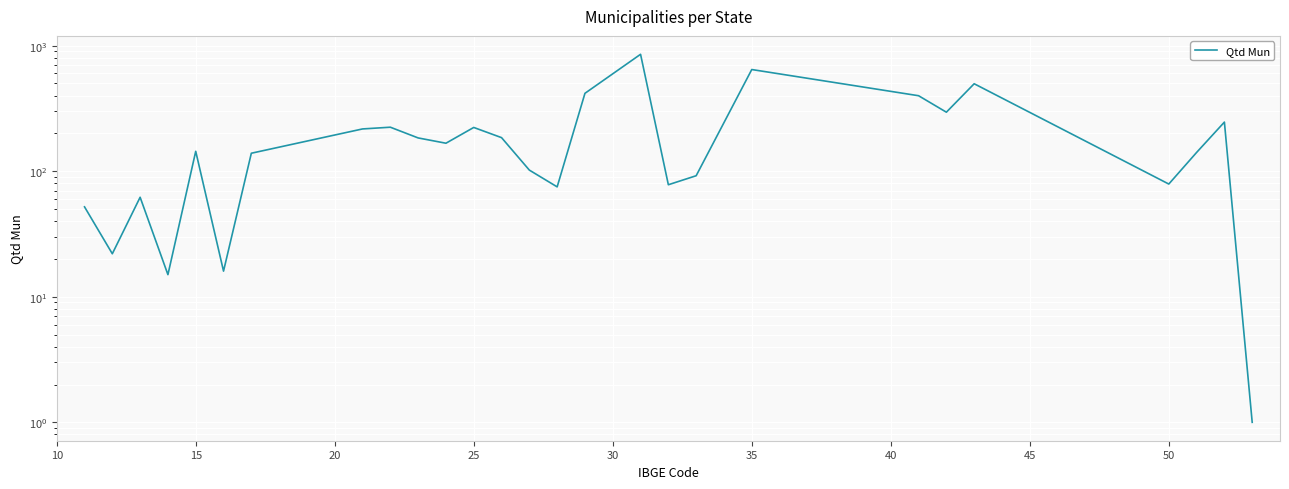

The chart shows a value of 109 at 10. True or false?

False